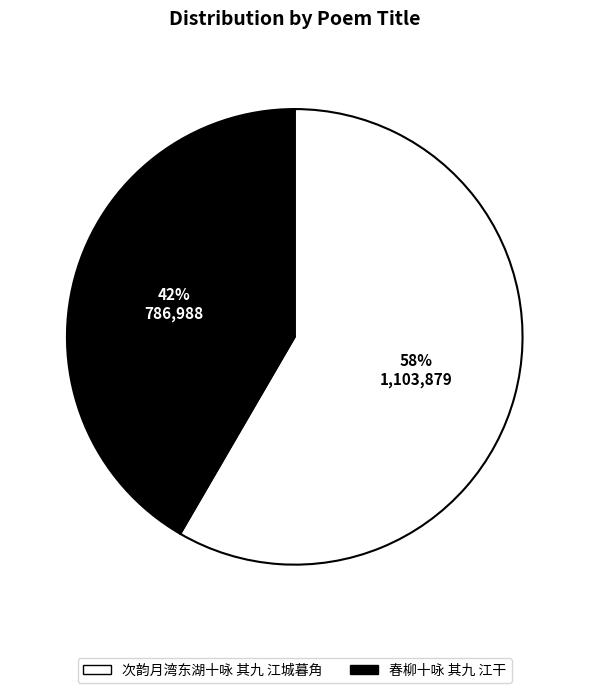

Between 春柳十咏 其九 江干 and 次韵月湾东湖十咏 其九 江城暮角, which is larger?

次韵月湾东湖十咏 其九 江城暮角